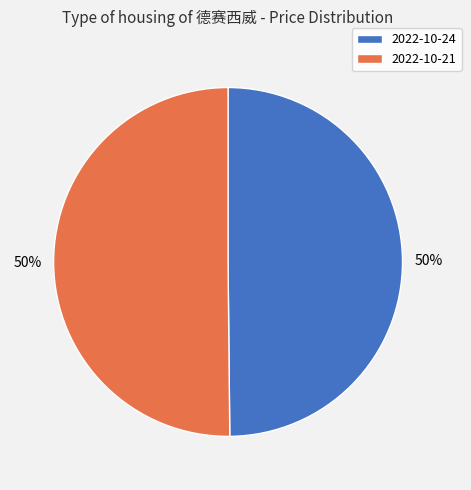

Is it true that 2022-10-21 is 50% of the pie?

True